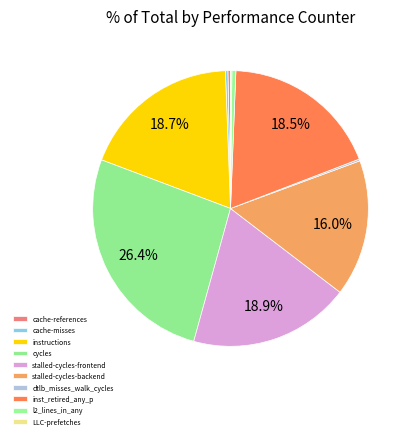

Which category has the biggest portion of the pie?

cycles